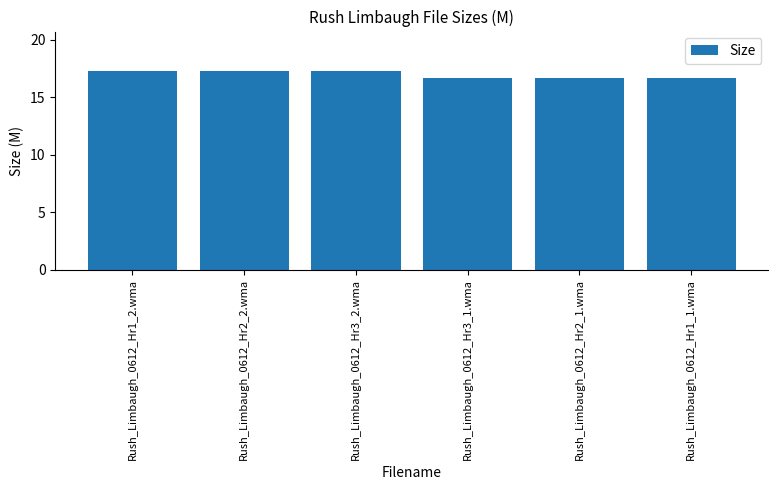

The value at Rush_Limbaugh_0612_Hr2_2.wma is 26.5. True or false?

False